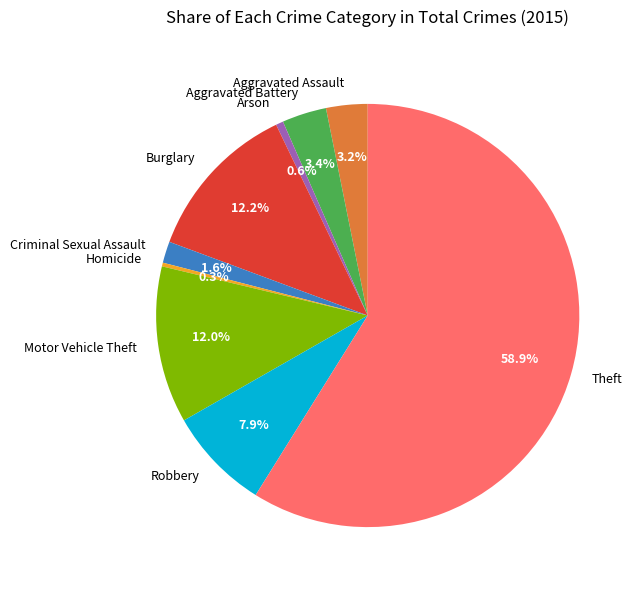

How many slices are in this pie chart?

9